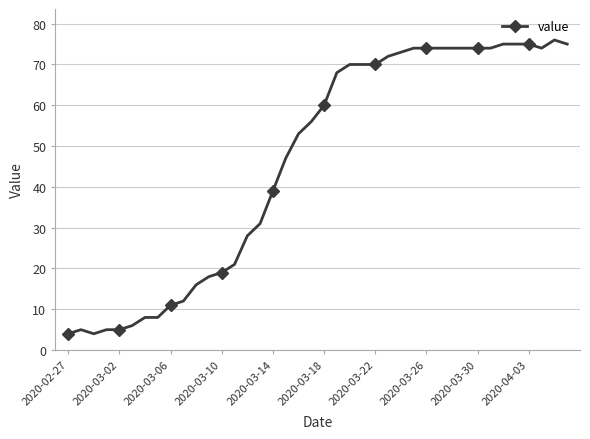

Does the chart have visible grid lines?

Yes